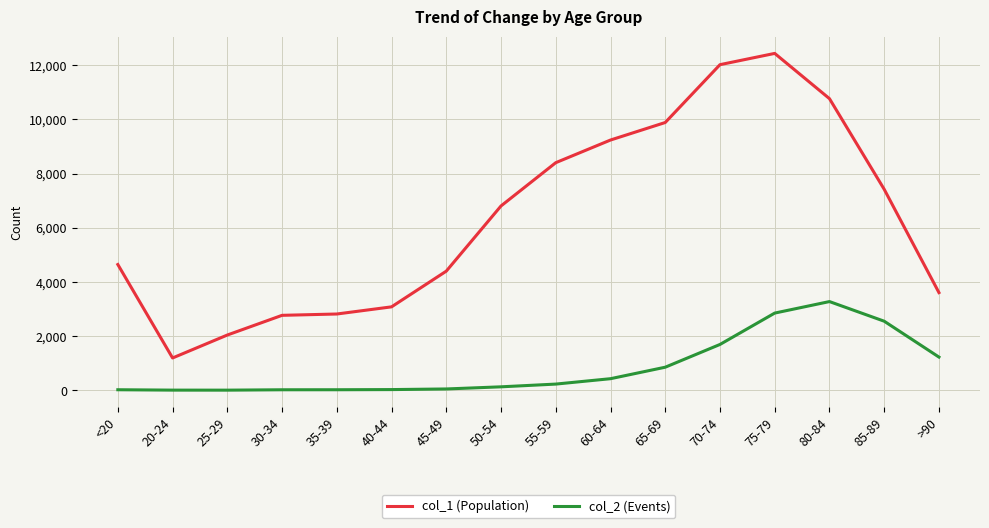

What is the total value across all series at 50-54?

6929